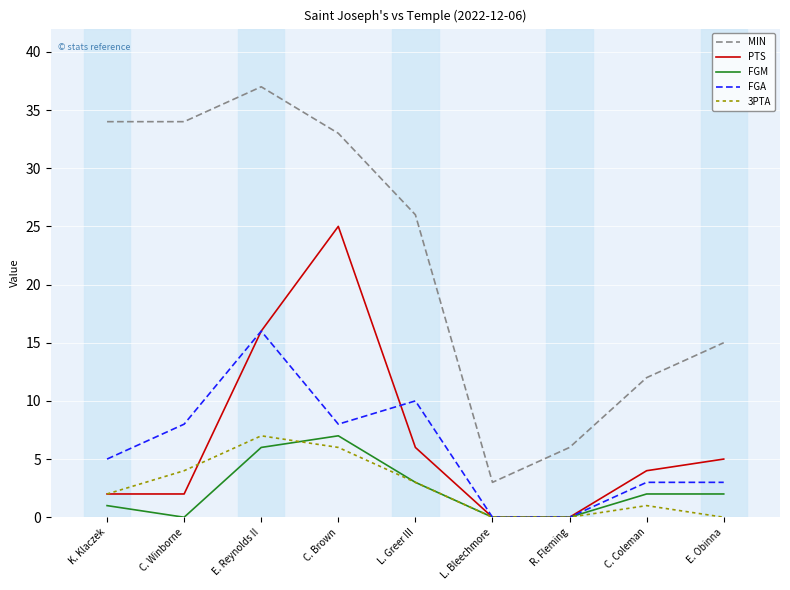

True or false: FGM has a value of 4 at C. Brown.

False